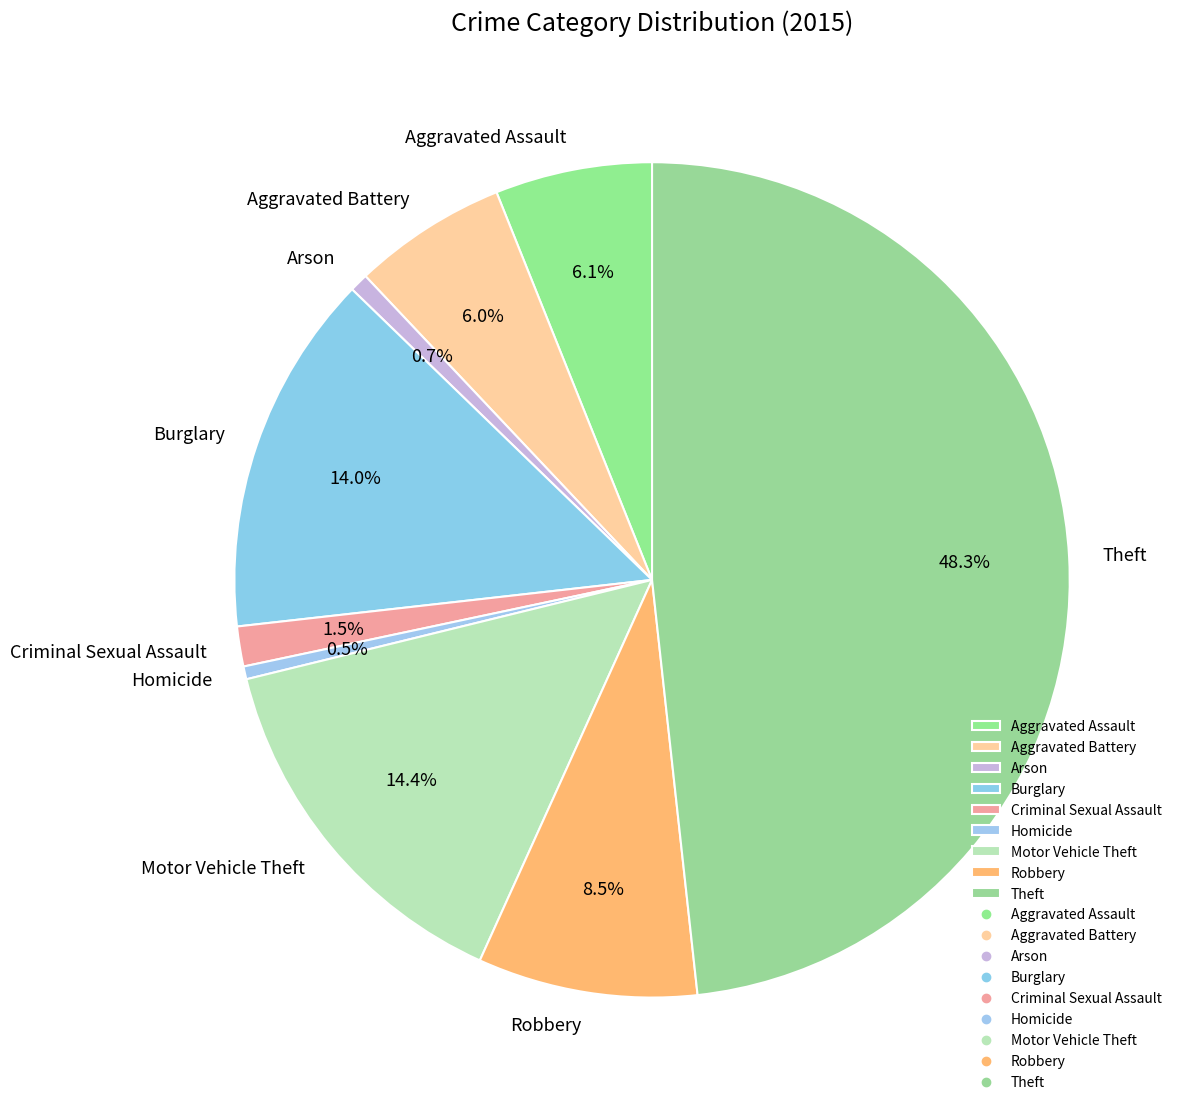

What portion of the pie excludes Burglary?

86.0%